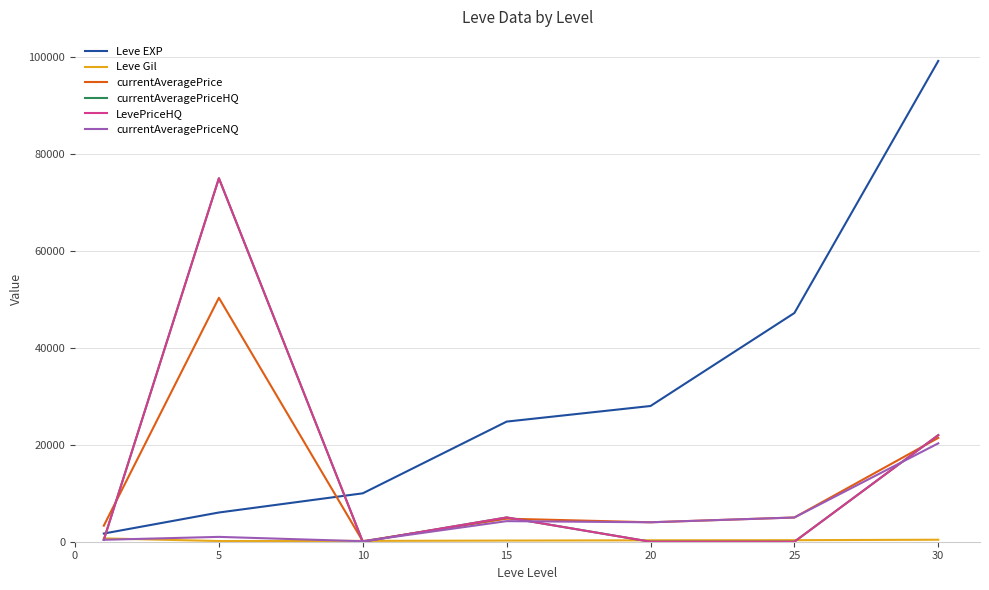

Does the chart display data point markers on the line(s)?

No